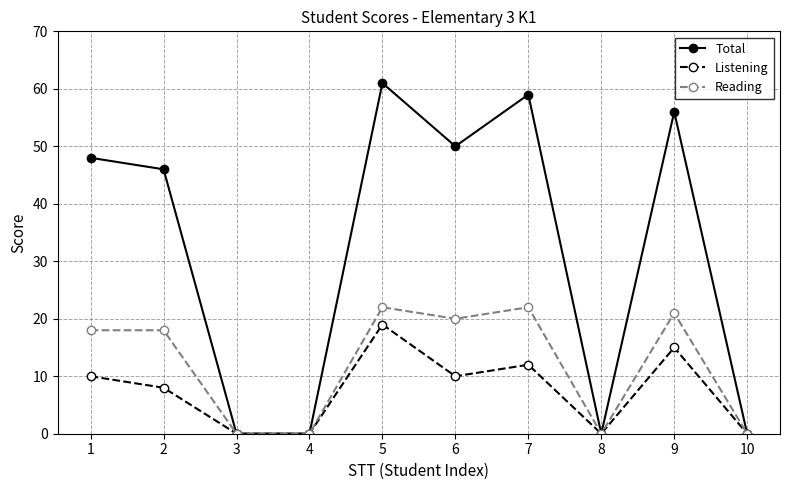

Which category has the highest value in the Listening series?

5